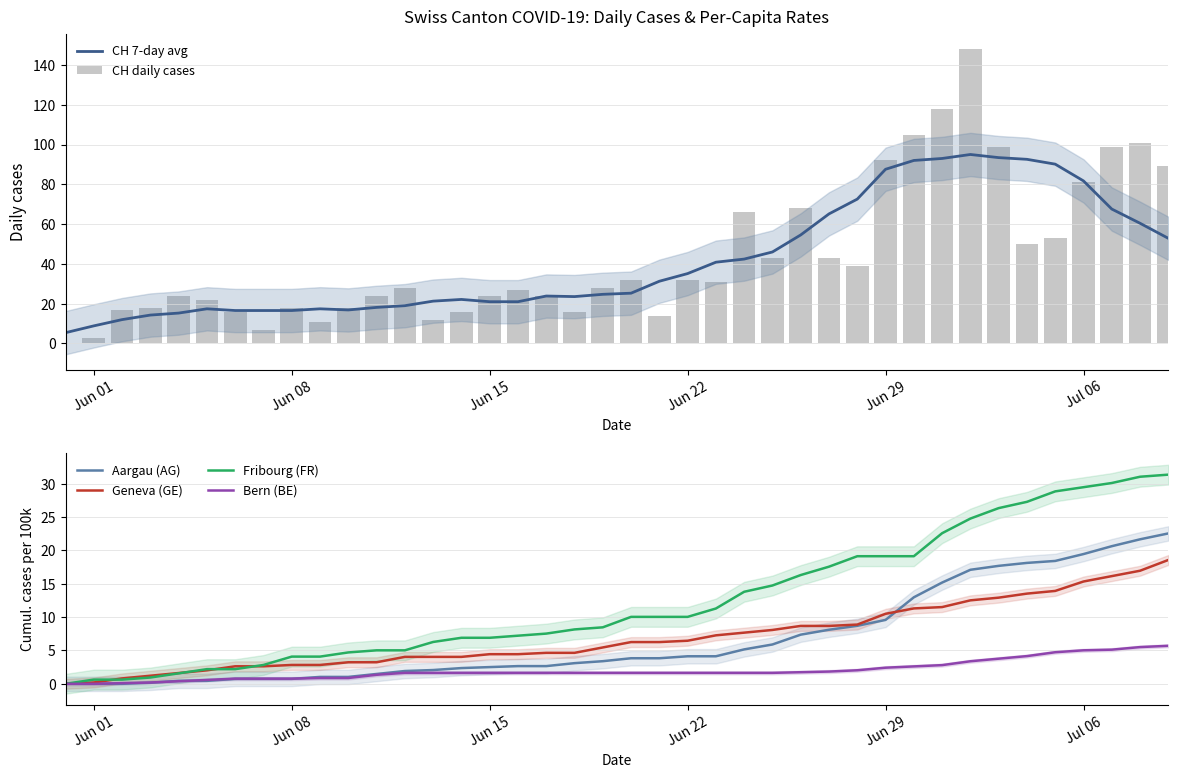

What is the highest value of the Aargau (AG) series?

22.6